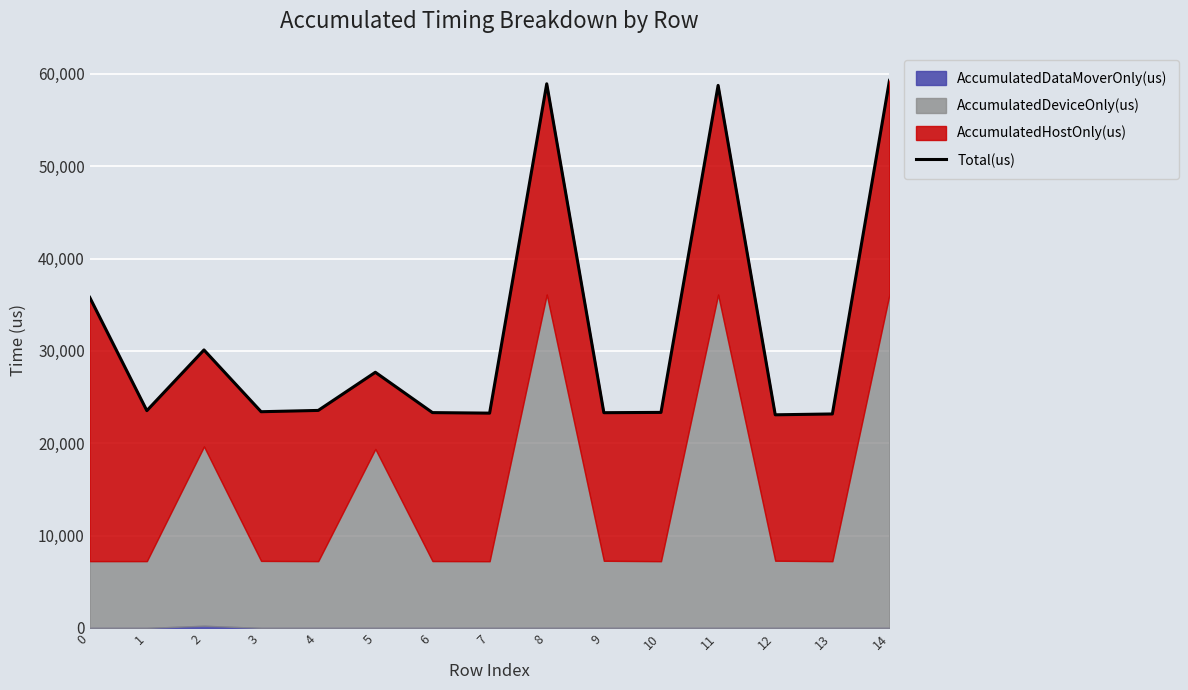

True or false: there are more than 2 points higher than both neighbors.

True